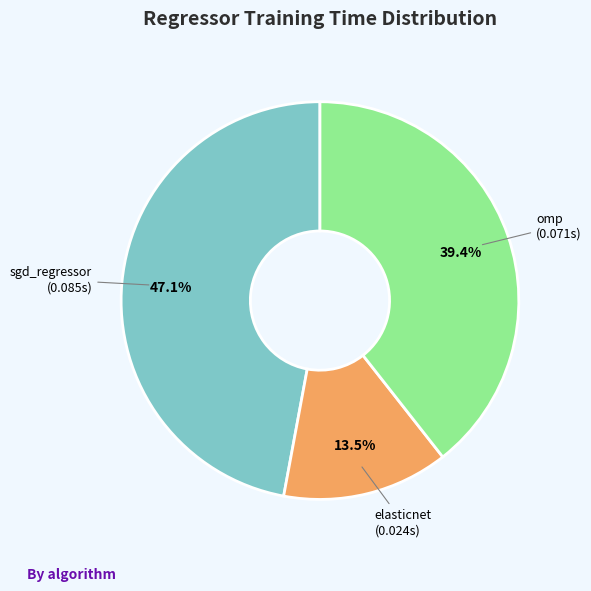

The omp slice represents 39% of the pie. True or false?

True